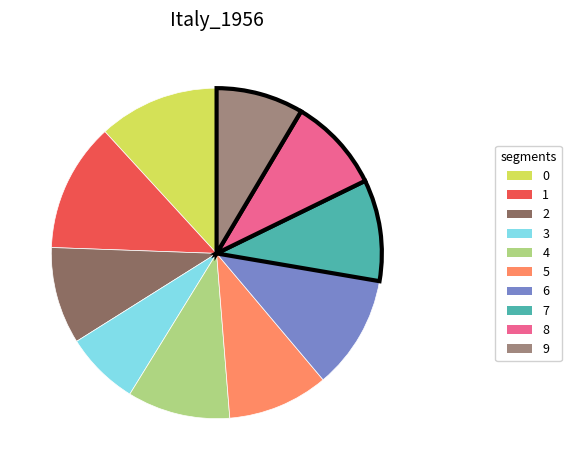

Is the sum of 1 and 9 greater than half?

No